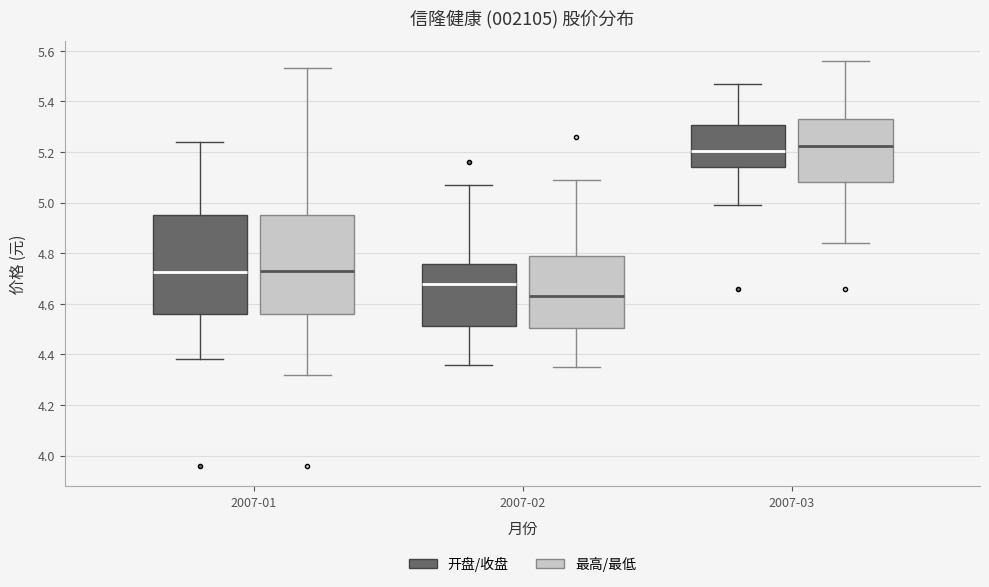

Where does the upper whisker of the box for 2007-03 (开盘/收盘) end on the y-axis? The values are not printed on the chart, so give them approximately, as read against the axis.

5.48